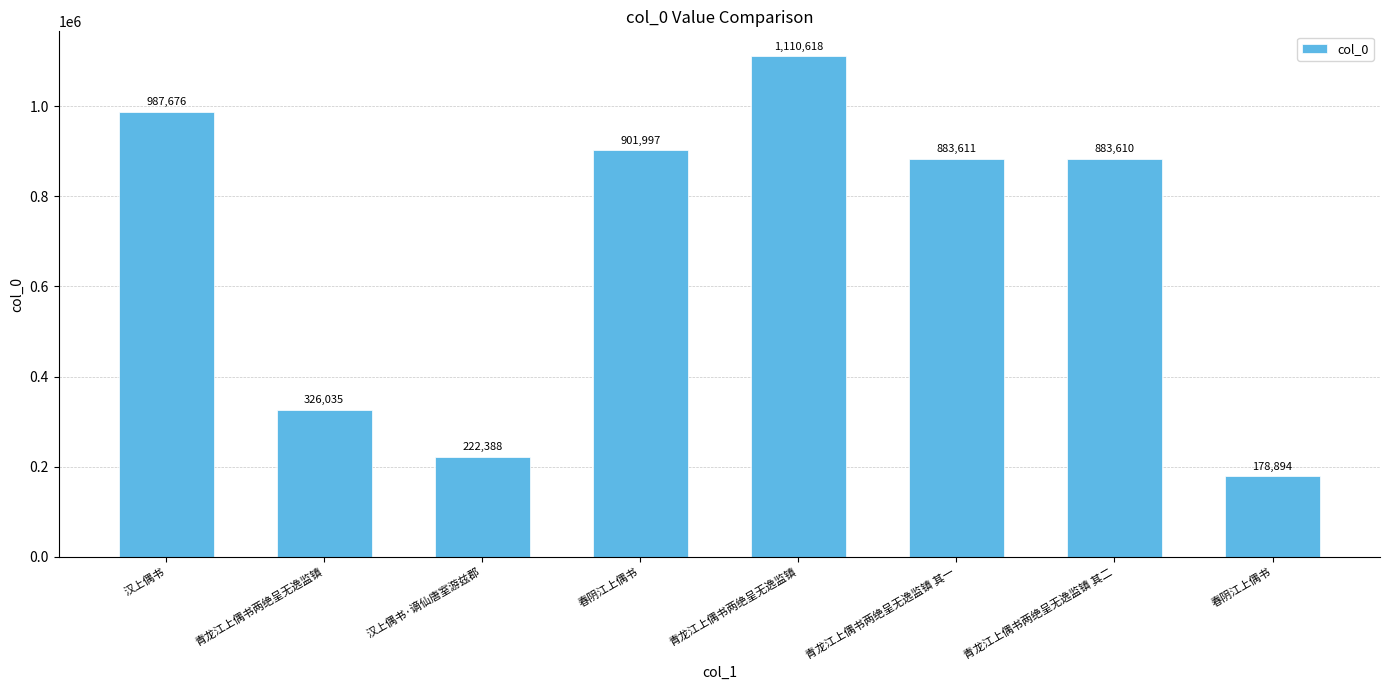

What is the difference between the maximum and second lowest values?

888230